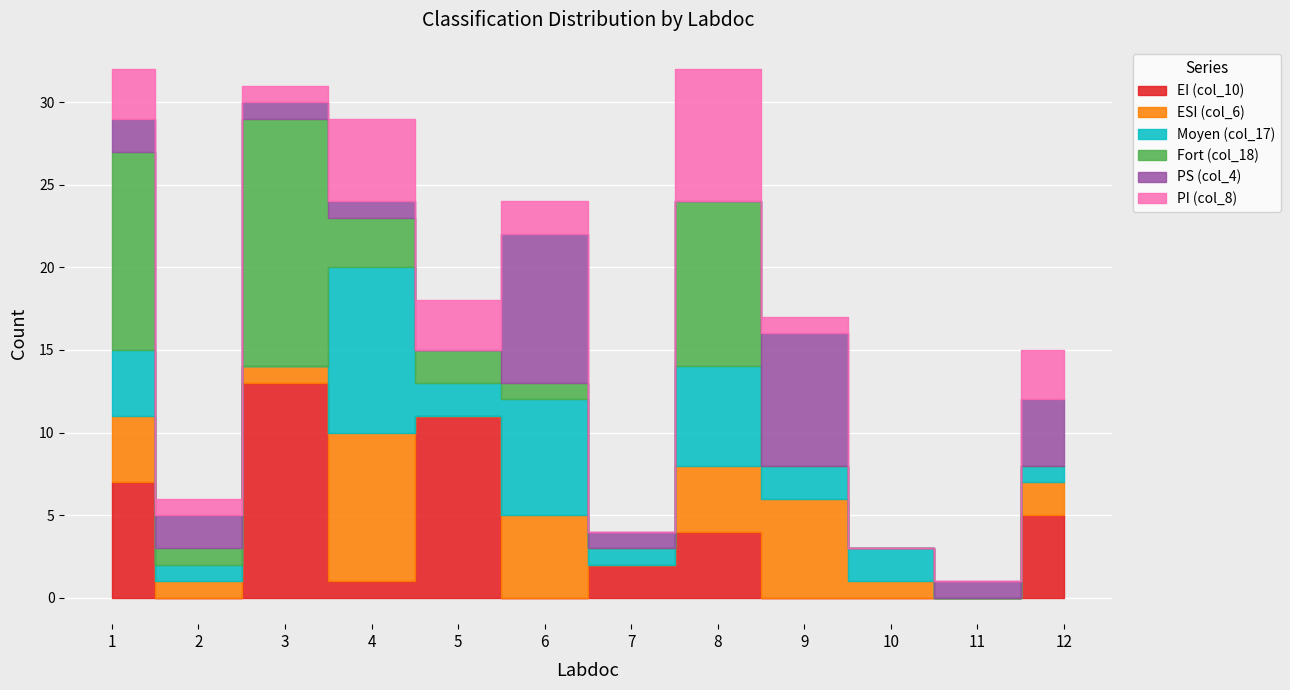

Is this an area chart (filled region under the line)?

No